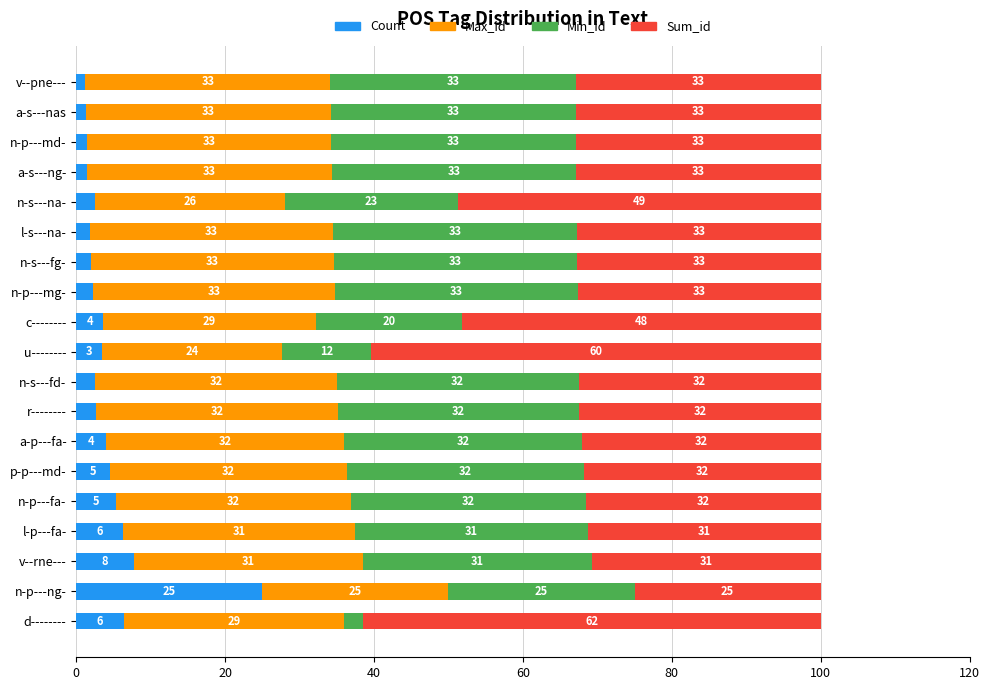

What is the sum of the Count values at l-s---na- and v--pne---?

3.0